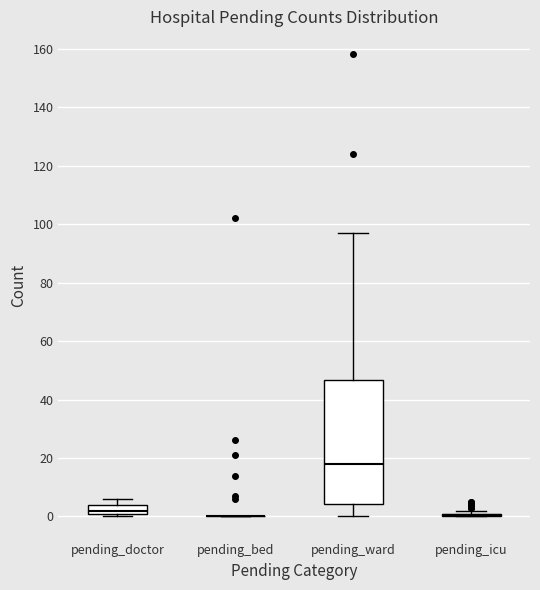

Reading left to right, transcribe this box plot: for each box, give where its median line is, the range the box spans, and where its two whiskers end, as read against the y-axis. The values are not printed on the chart, so give them approximately, as read against the axis.

pending_doctor: median 2 (just above the box's lower edge), box 2 to 4, whiskers 0 to 6
pending_bed: box collapsed to a line at 0, whiskers 0 to 0
pending_ward: median 18, box 4 to 46, whiskers 0 to 98
pending_icu: box collapsed to a line at 0, whiskers 0 to 2